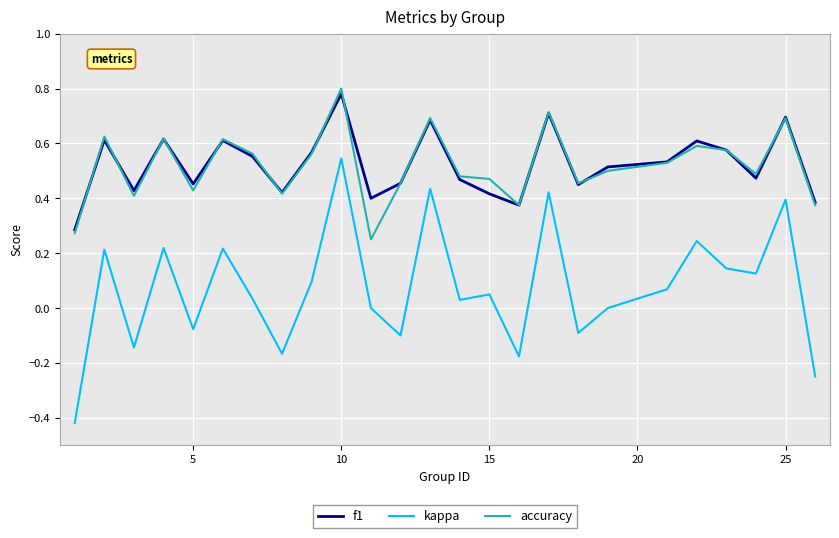

Which series has the largest range (max minus min)?

kappa